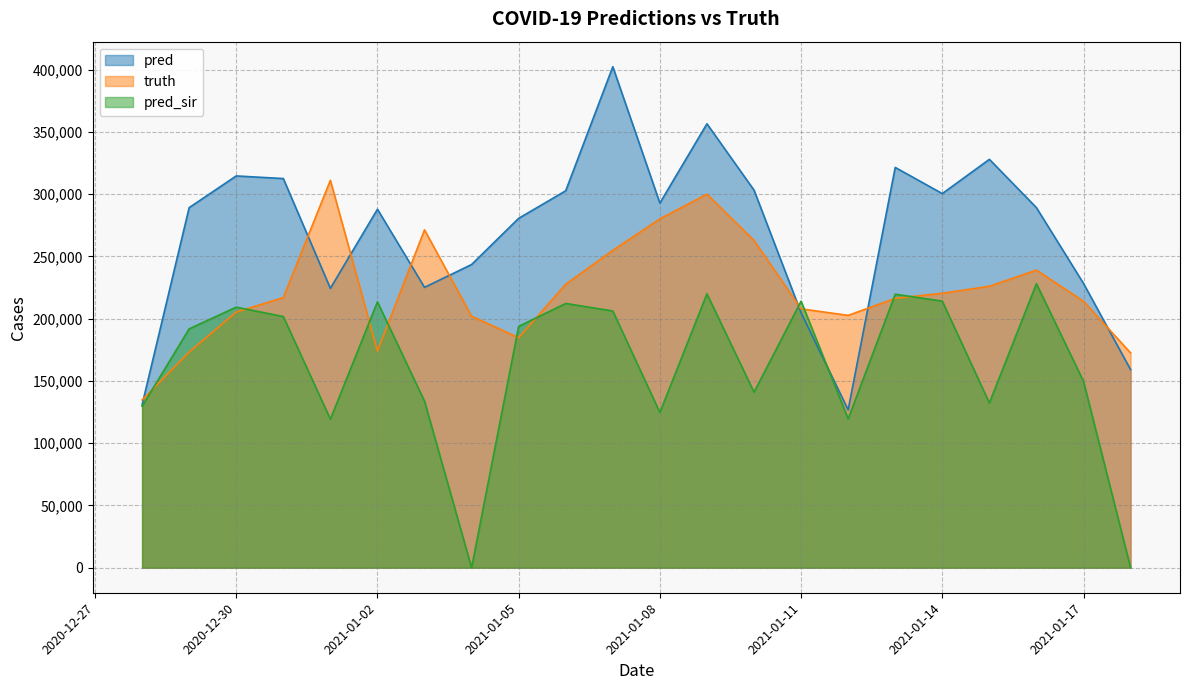

Where does the pred series first go above 289110?

2020-12-30